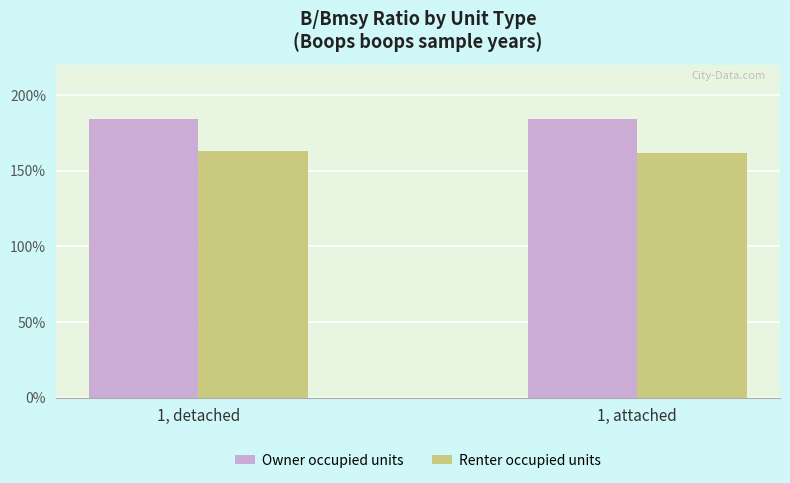

Reading left to right, extract all data points from this chart.

Owner occupied units: 1.8	1.8
Renter occupied units: 1.6	1.6